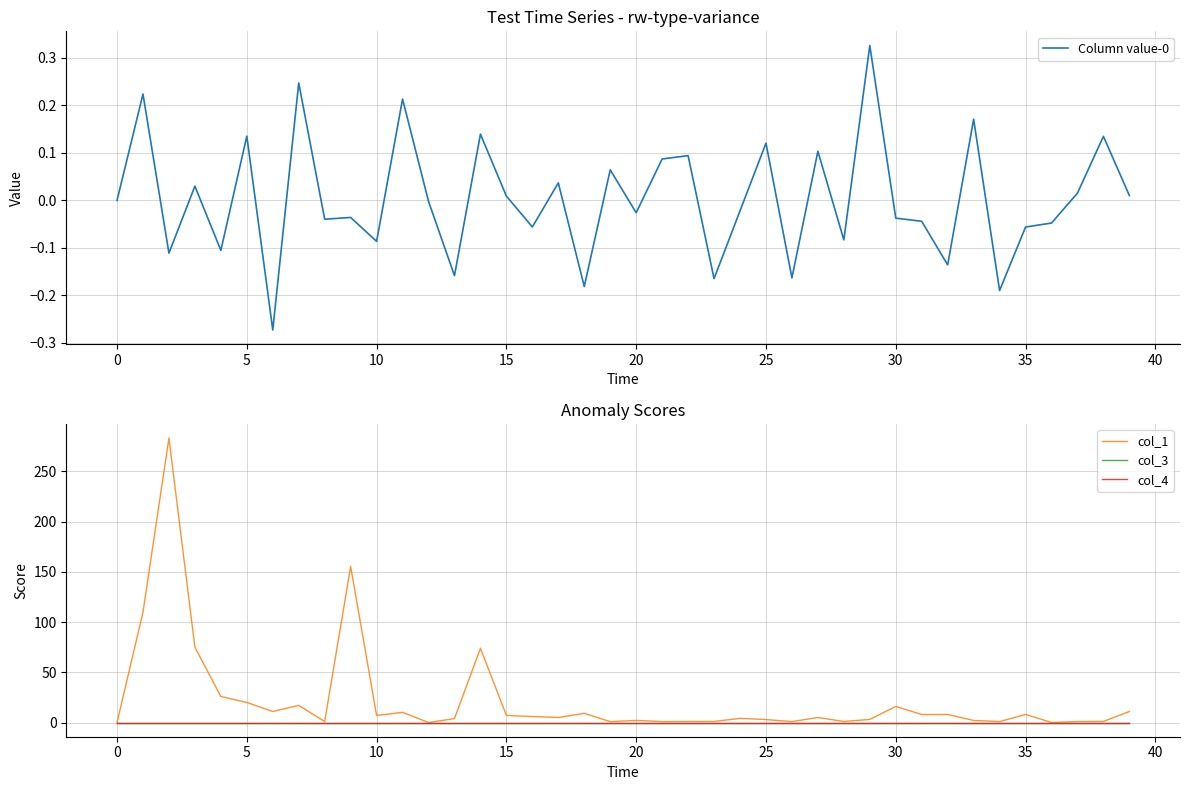

What is the maximum value shown in the chart?

283.1